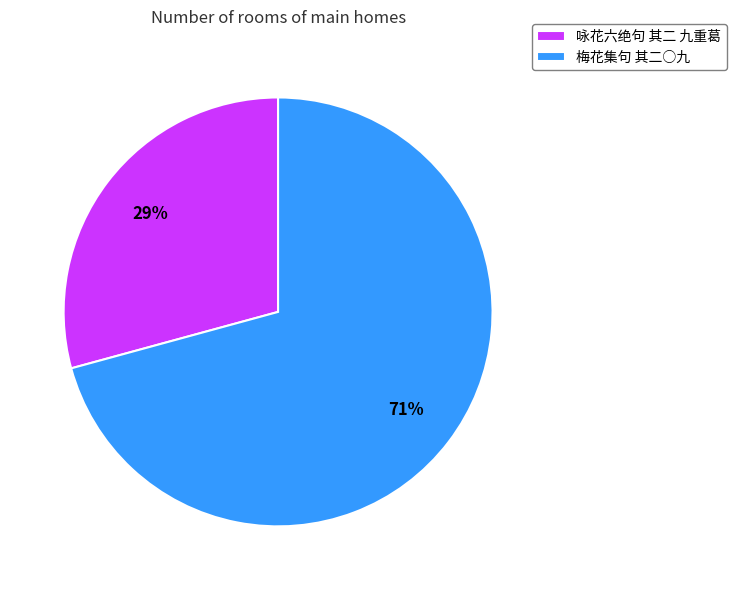

True or false: 咏花六绝句 其二 九重葛 accounts for 29% of the total.

True